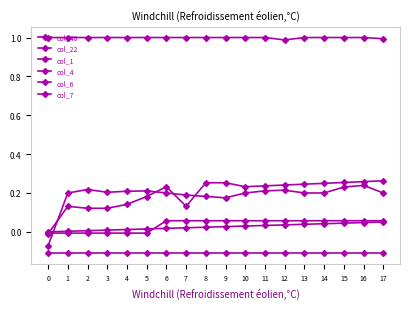

What is the value of the col_22 point at the 10th from the left?

0.1